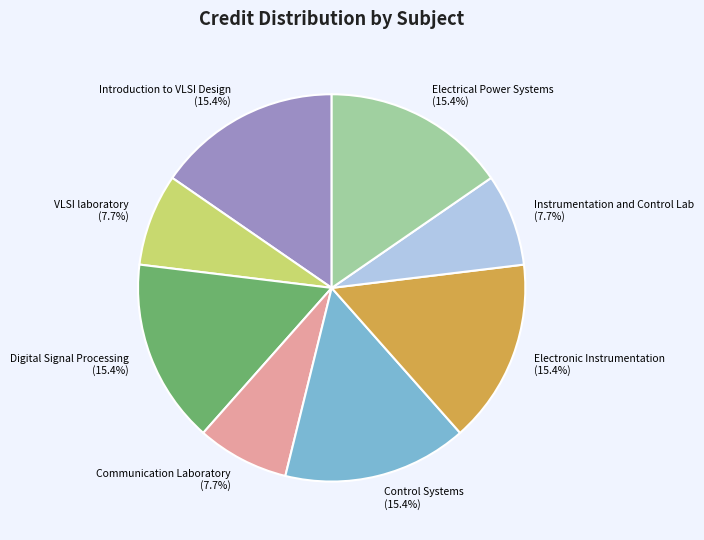

How much of the chart is everything except Instrumentation and Control Lab?

92.3%